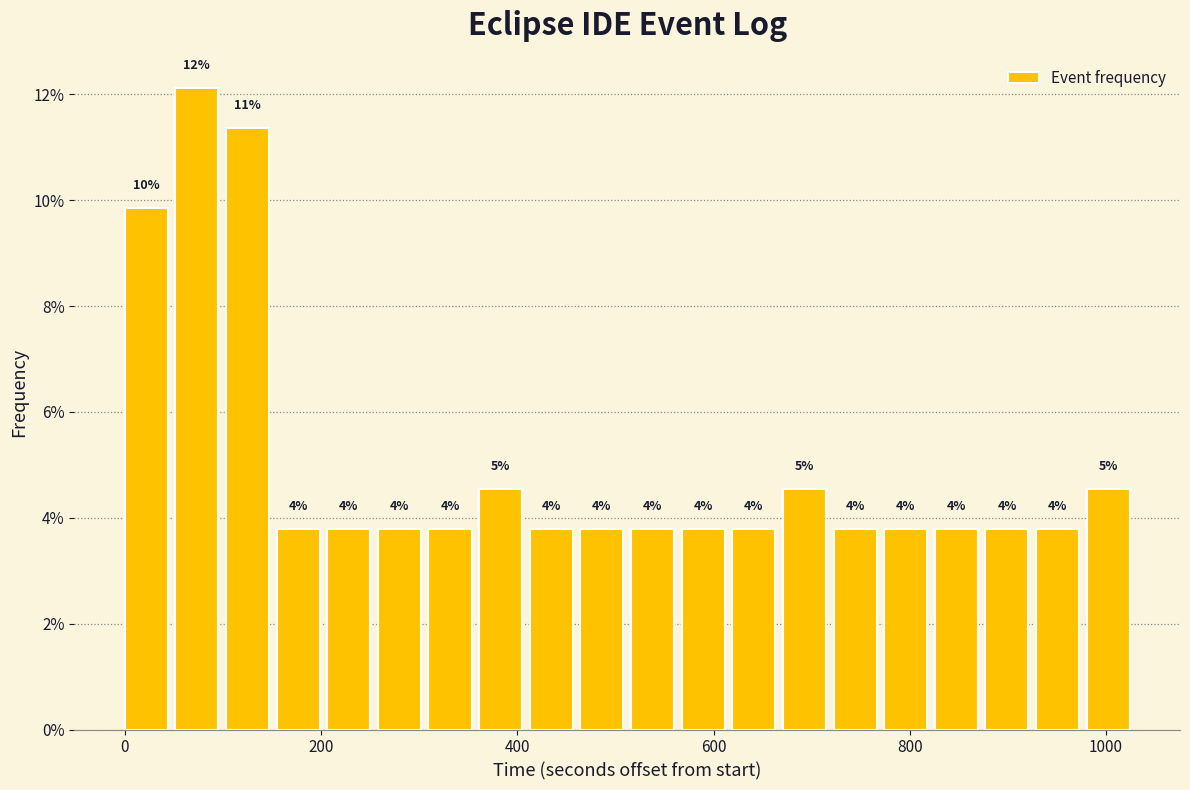

Read against the x-axis, roughly where is the centre of the tallest bar?

80